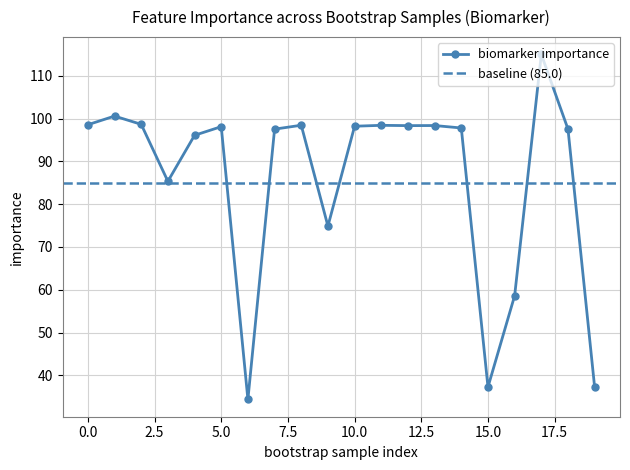

What is the change in value from 2 to 9?

-23.8